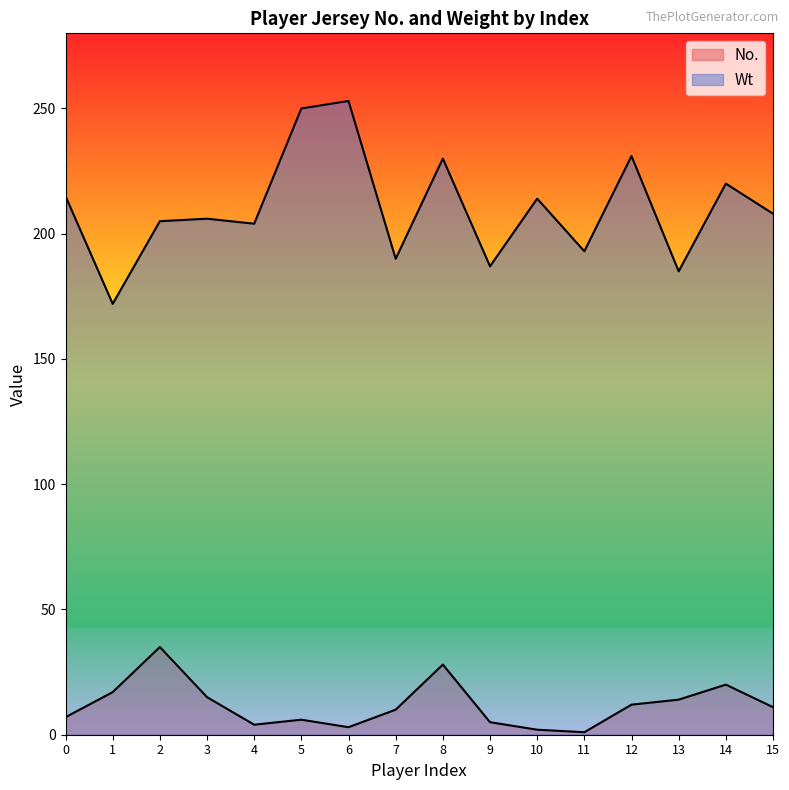

True or false: Wt and No. cross at least once.

False